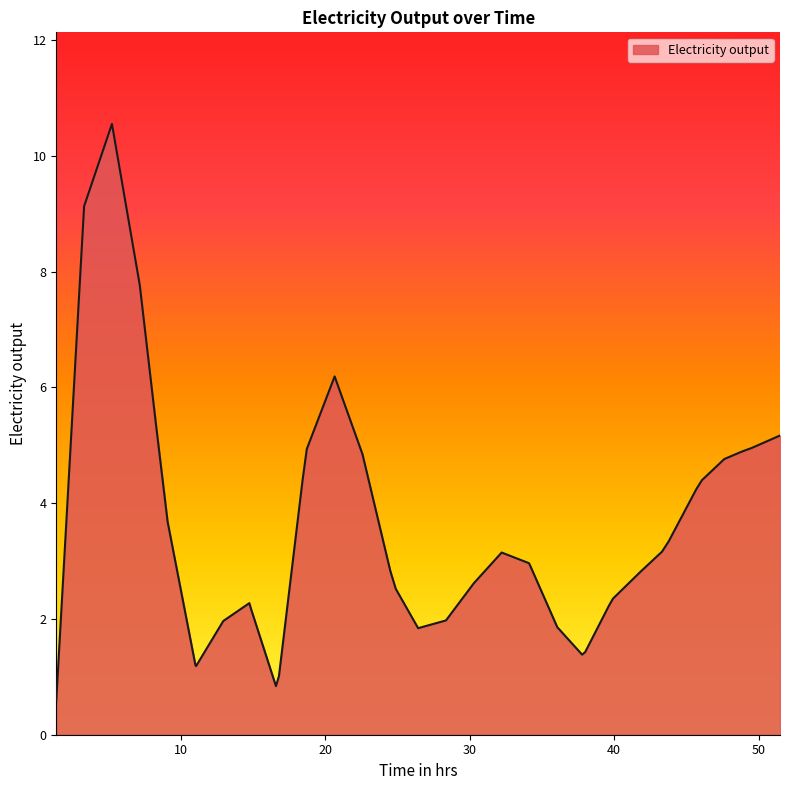

What is the difference between the maximum and minimum values?

10.0